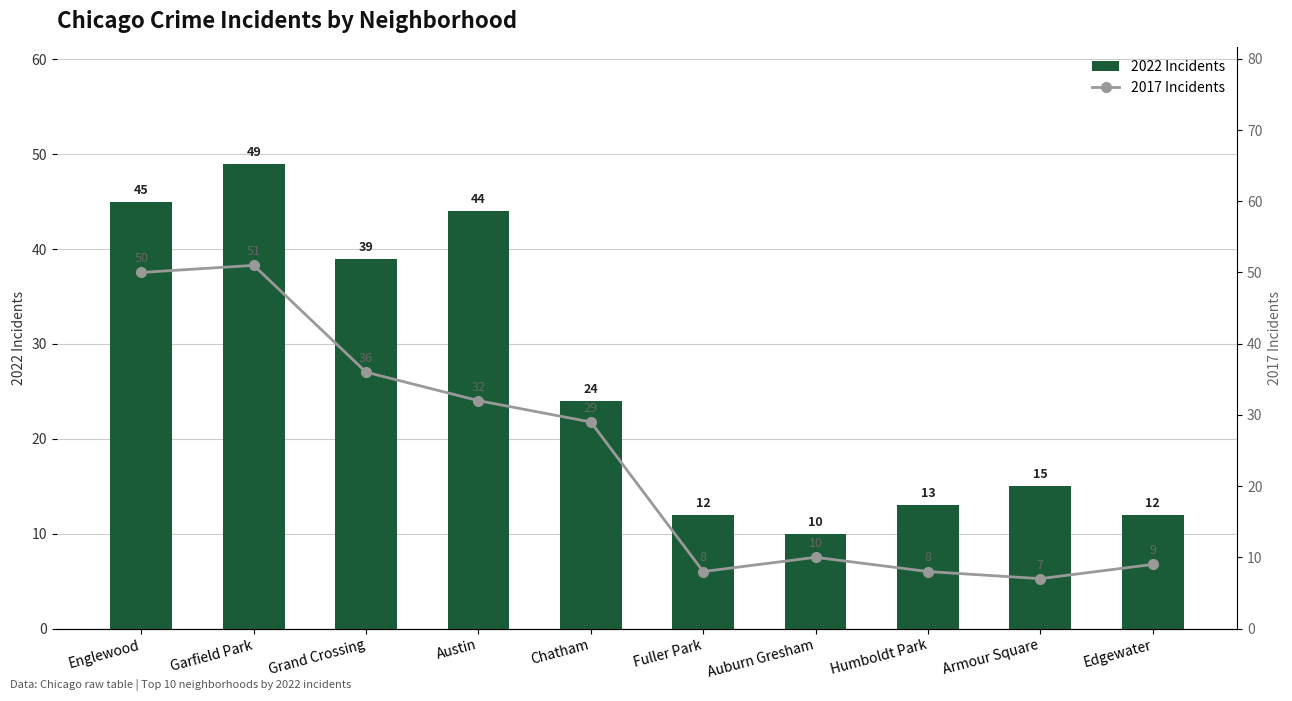

Between Fuller Park and Edgewater, which series saw the biggest shift?

2017 Incidents